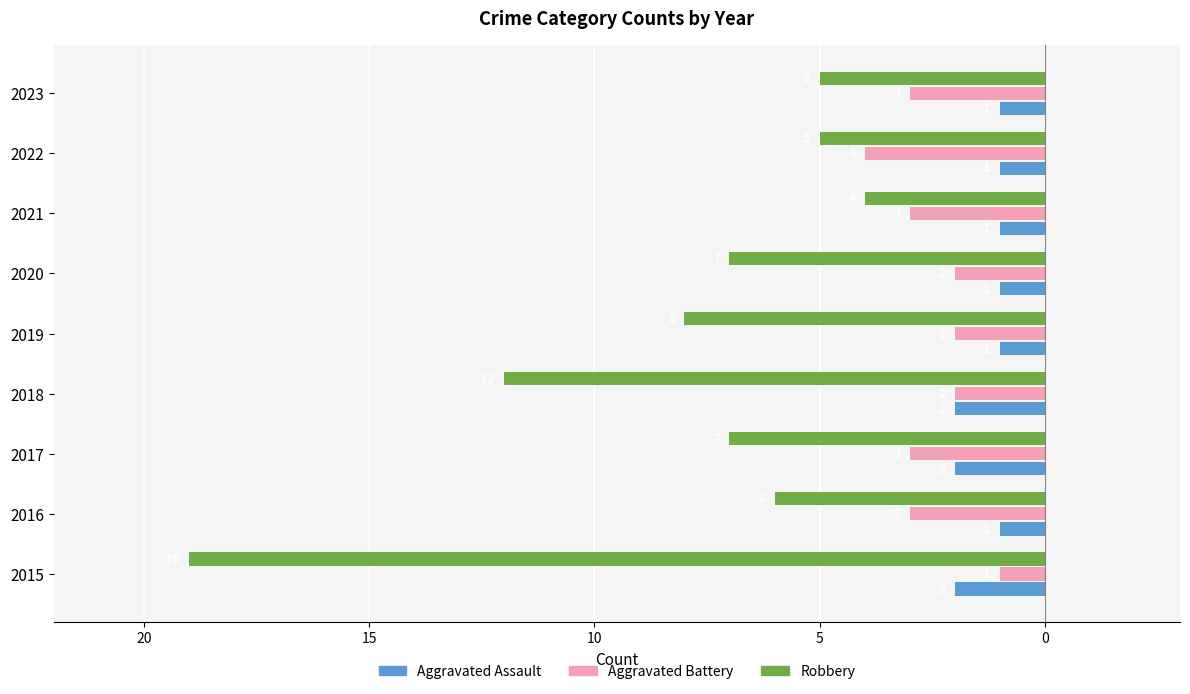

What is the difference between the maximum and minimum values in the Aggravated Assault series?

1